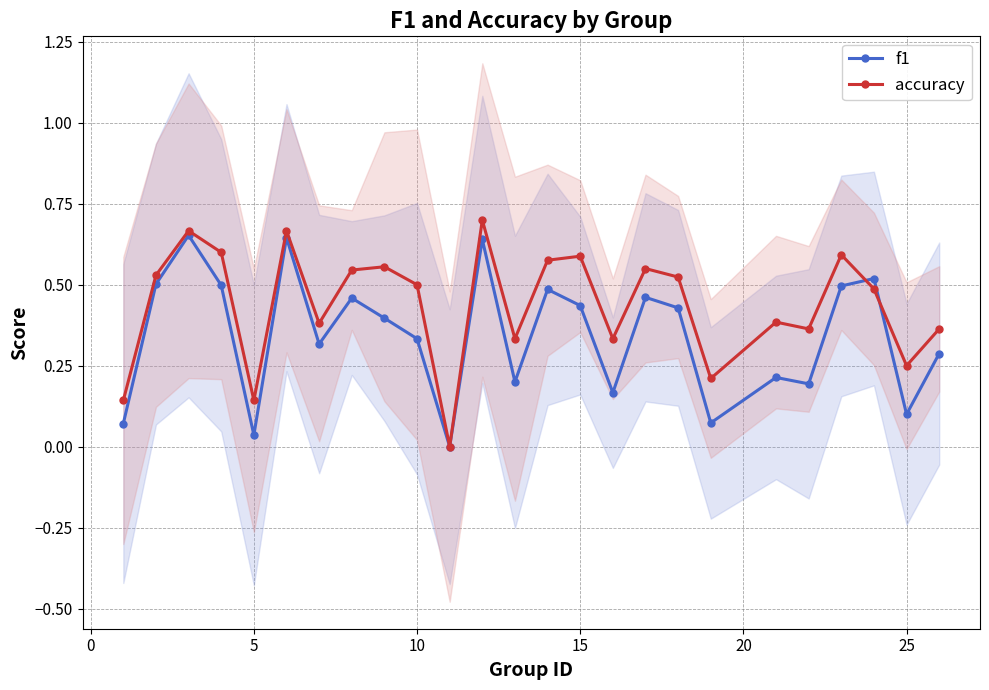

What is the difference between the maximum and minimum values in the f1 series?

0.7